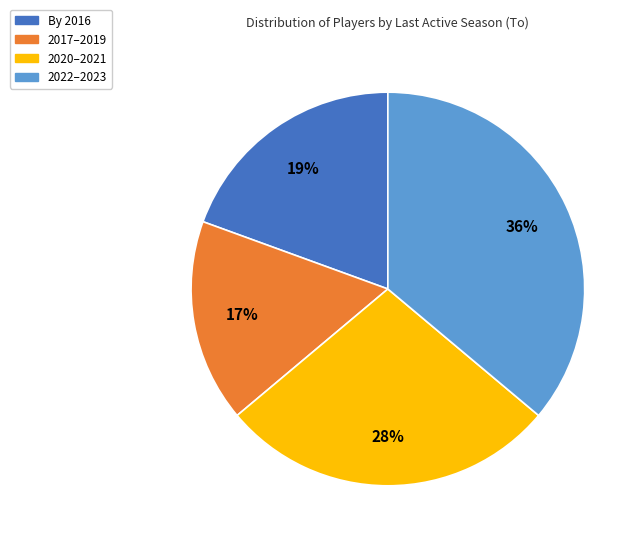

To the nearest percent, what is the difference between the largest and smallest slice percentages?

19%